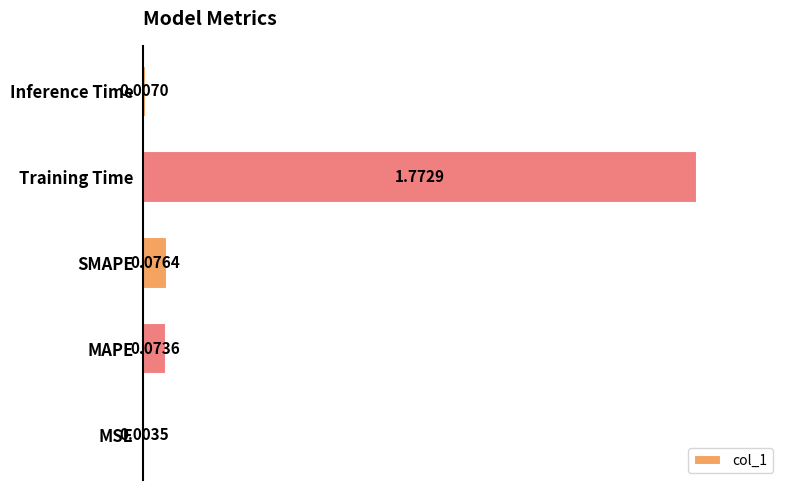

Between SMAPE and Training Time, which is larger?

Training Time